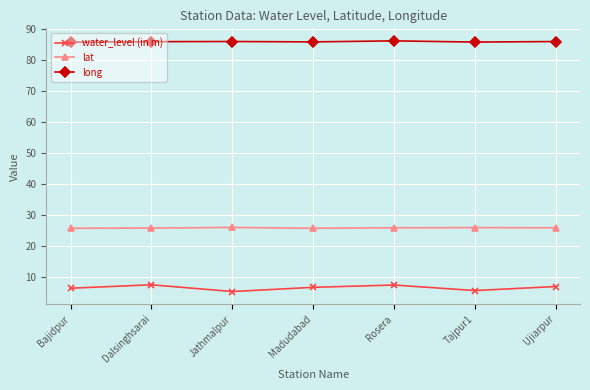

True or false: water_level (in m) and long cross at least once.

False